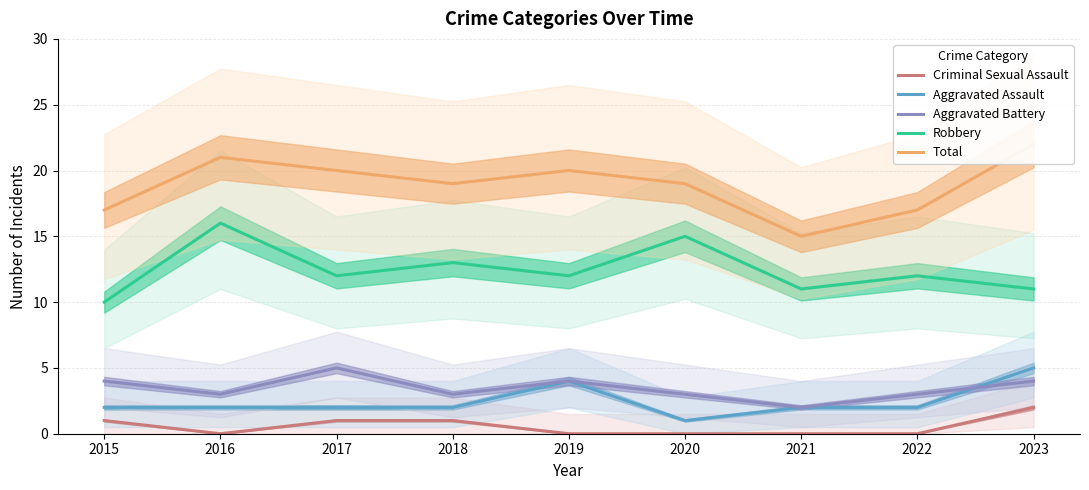

True or false: Criminal Sexual Assault and Aggravated Assault intersect in this chart.

False